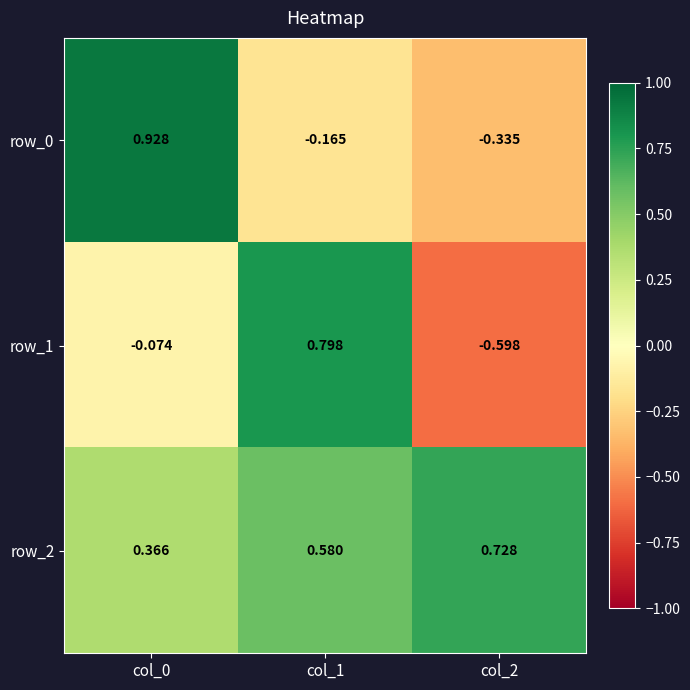

Reading right to left, extract all data points from this chart.

row_0: col_2=-0.3	col_1=-0.2	col_0=0.9
row_1: col_2=-0.6	col_1=0.8	col_0=-0.1
row_2: col_2=0.7	col_1=0.6	col_0=0.4